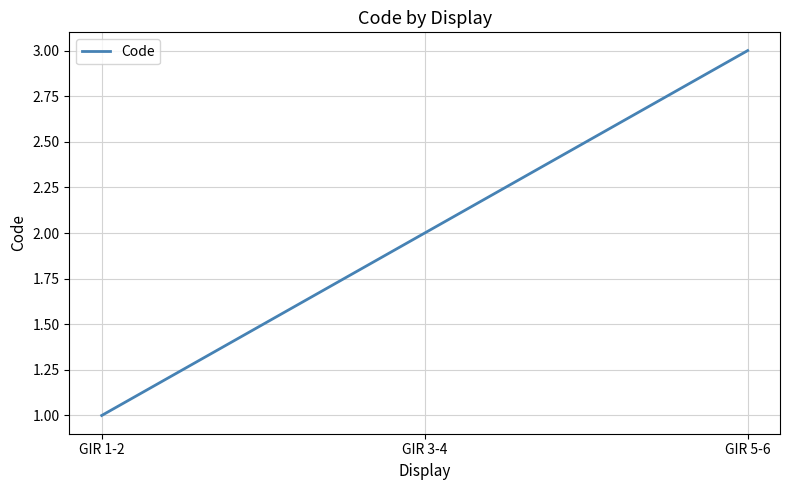

The value at GIR 1-2 is 0. True or false?

False